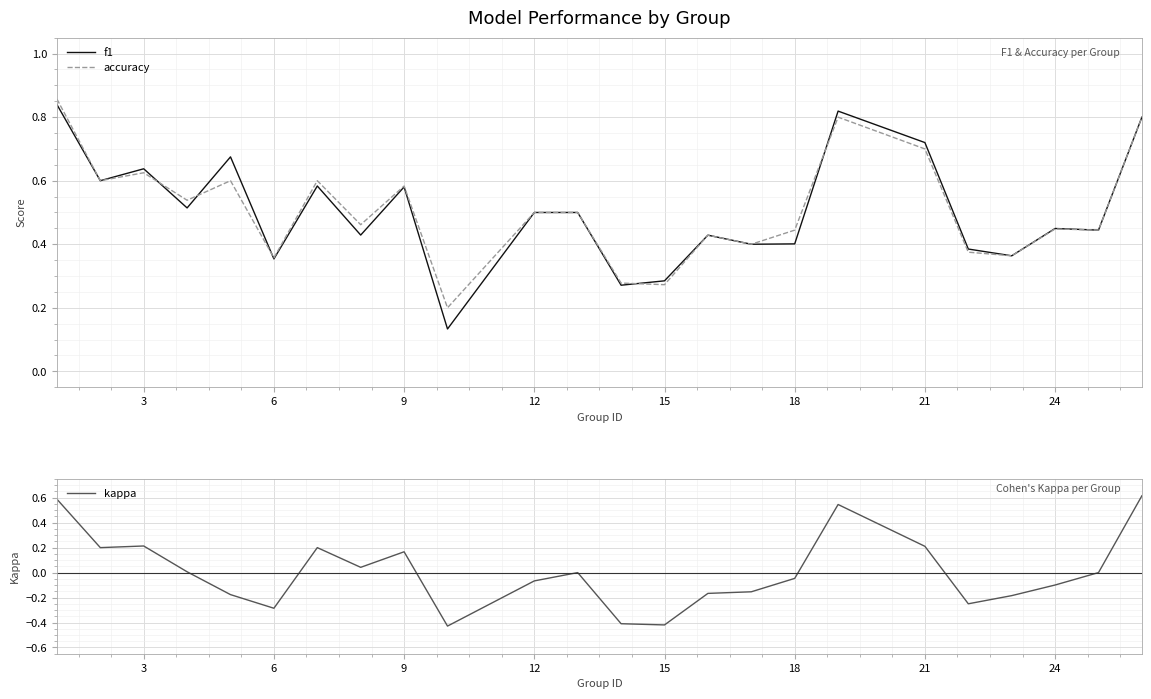

True or false: accuracy has a value of 0.8 at 18.

False